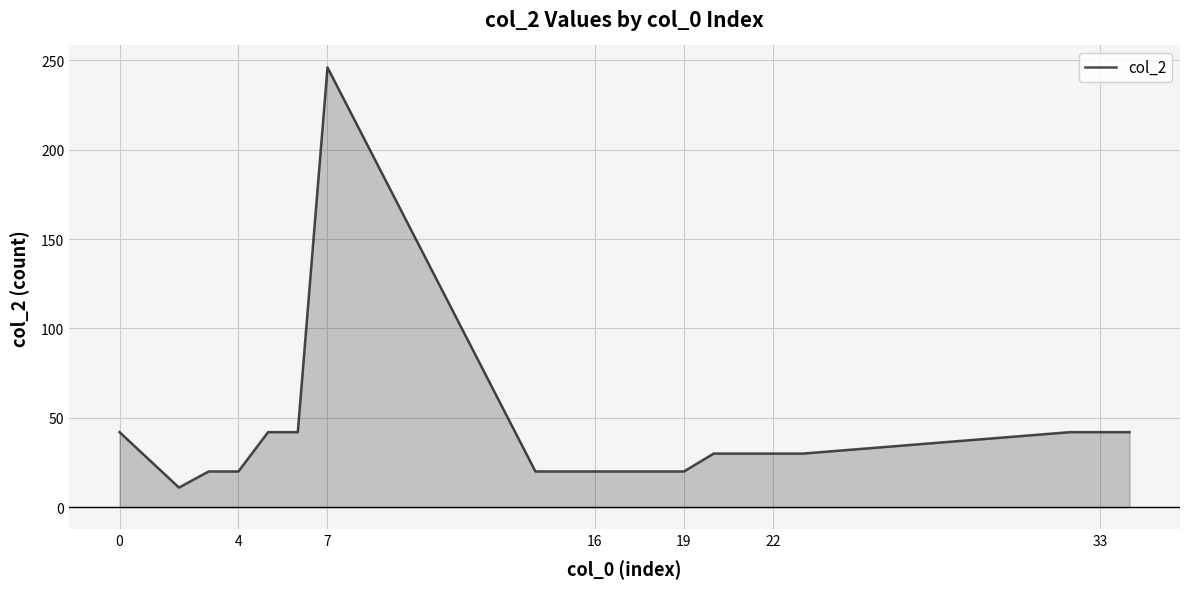

What is the difference between the maximum and minimum values?

235